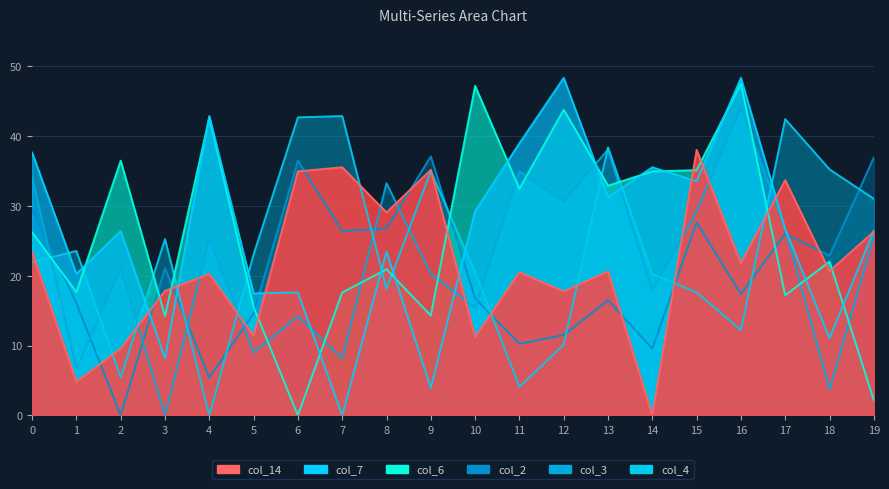

What is the value of the col_14 point at the 11th from the left?

11.2